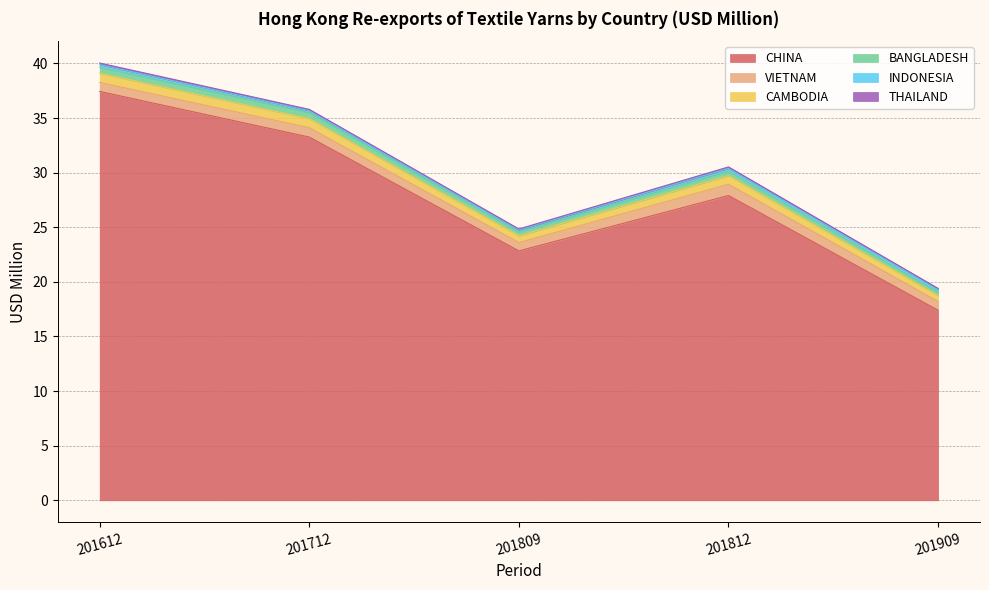

What are all the series names shown in the legend?

CHINA, VIETNAM, CAMBODIA, BANGLADESH, INDONESIA, THAILAND